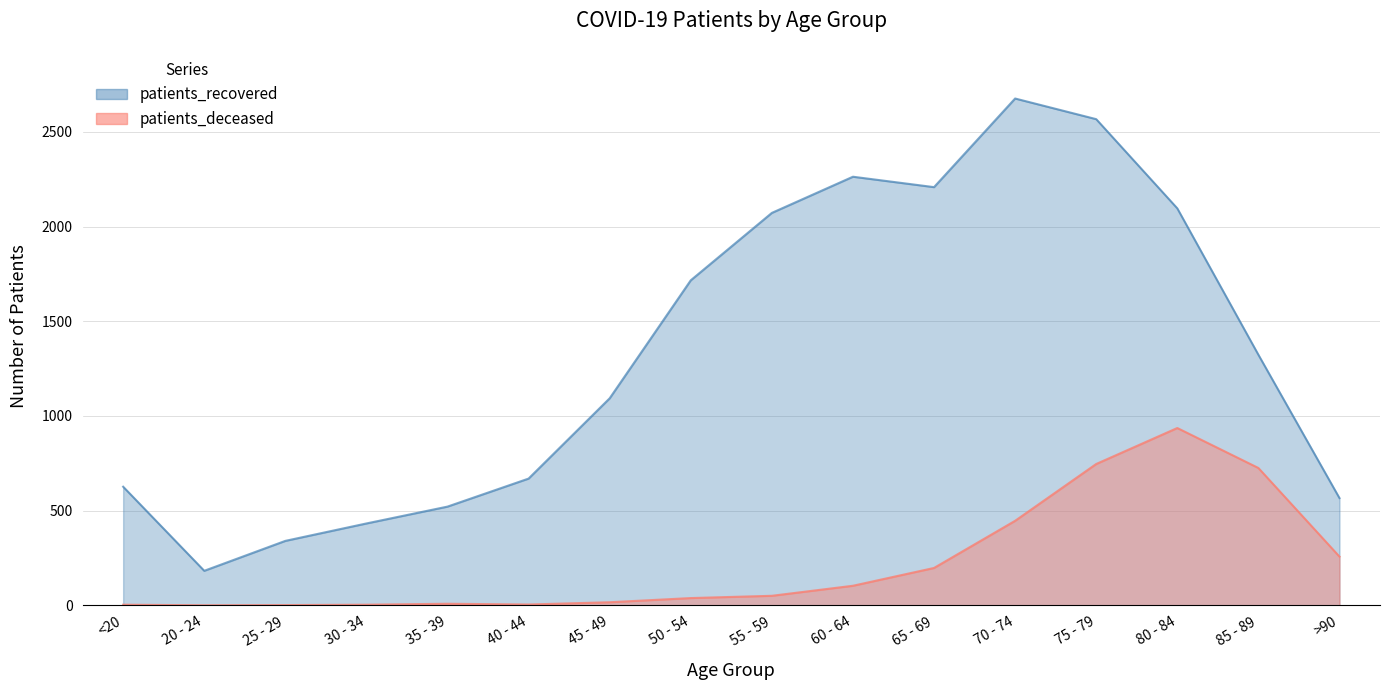

How many values in the patients_deceased series are below 50?

8